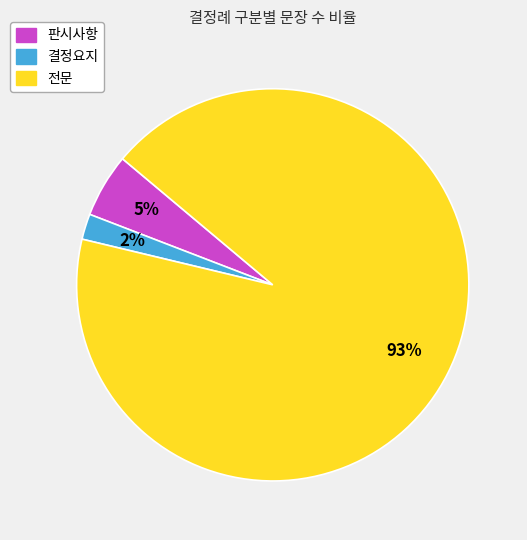

What percentage is the 결정요지 slice, to the nearest percent?

2%